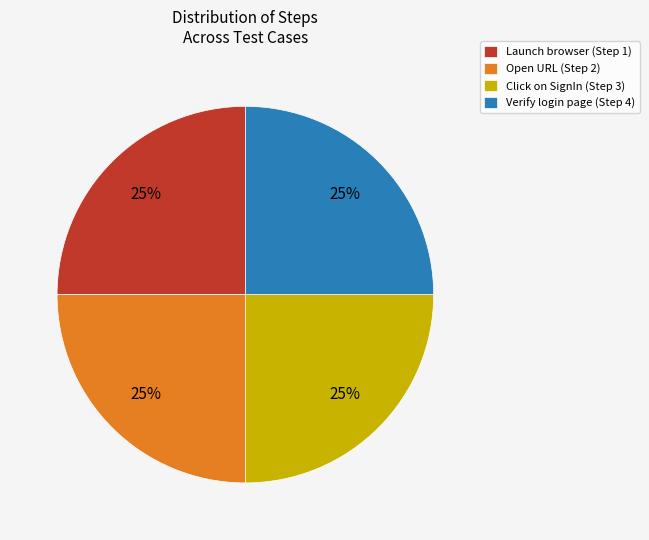

True or false: Verify login page (Step 4) accounts for 25% of the total.

True